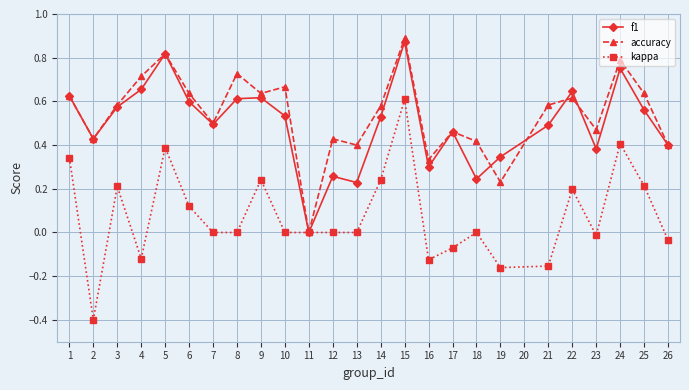

How many data points does each series have?

25